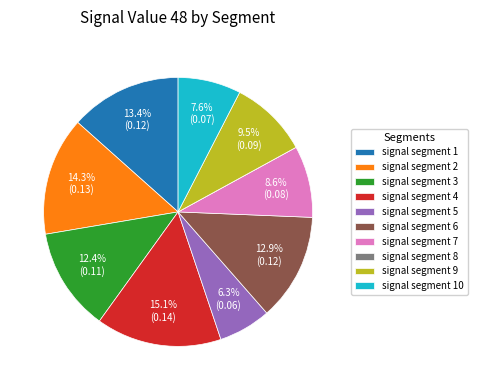

Which slice is the largest?

signal segment 4